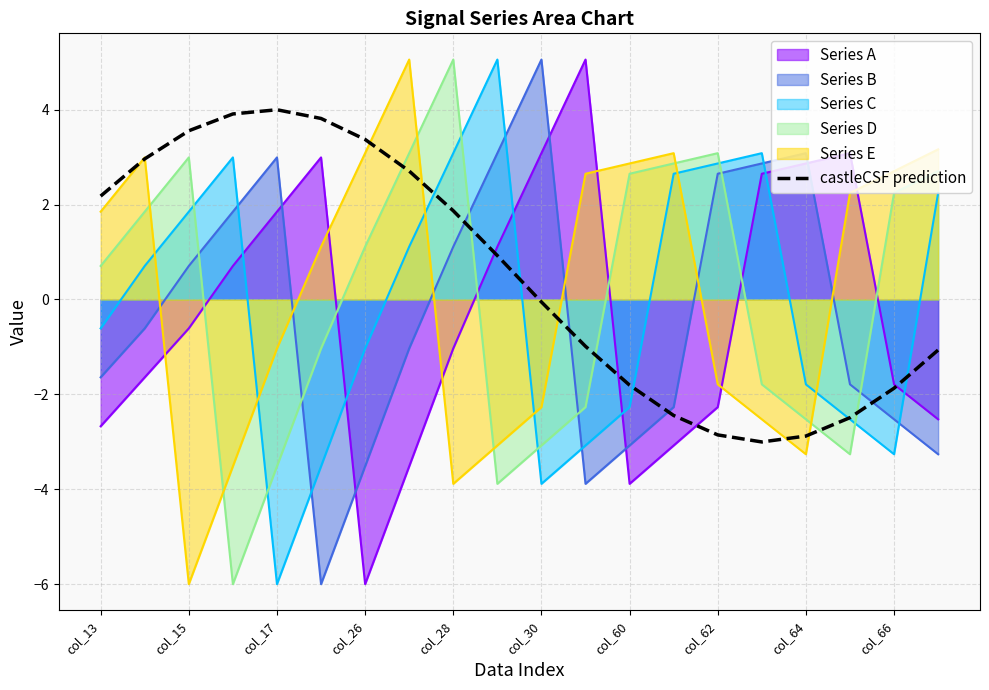

What is the sum of all values?

9.8